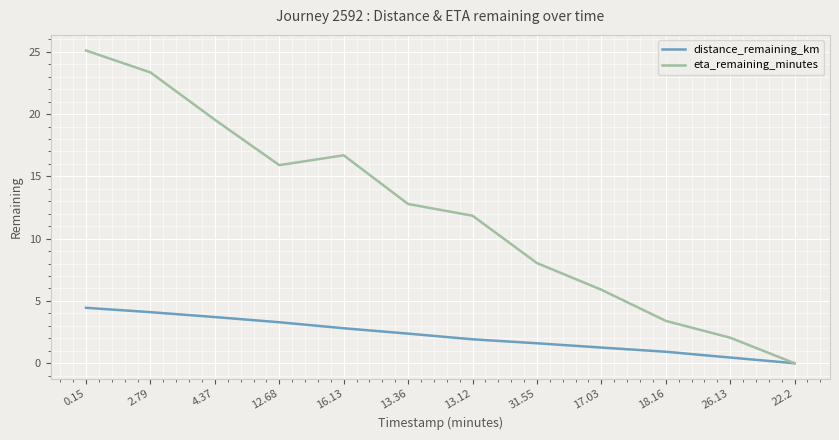

What are all the series names shown in the legend?

distance_remaining_km, eta_remaining_minutes